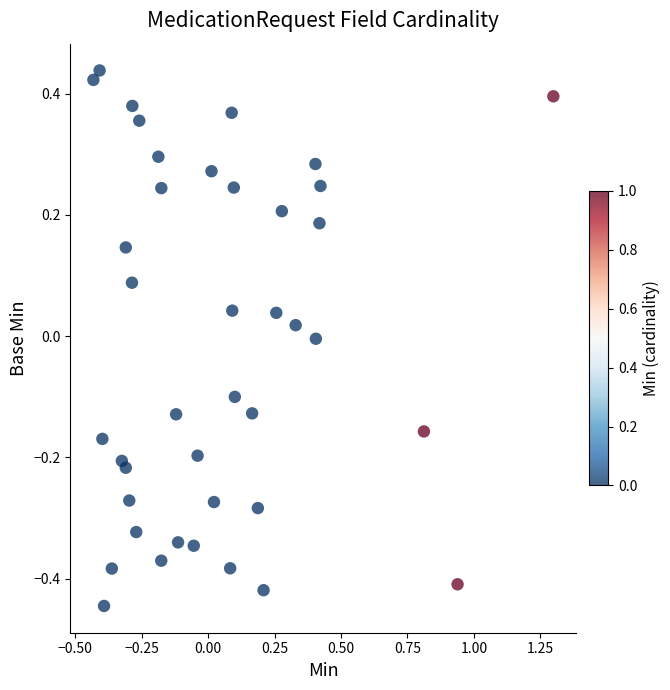

What is the range of Y values (max minus min)?

0.9